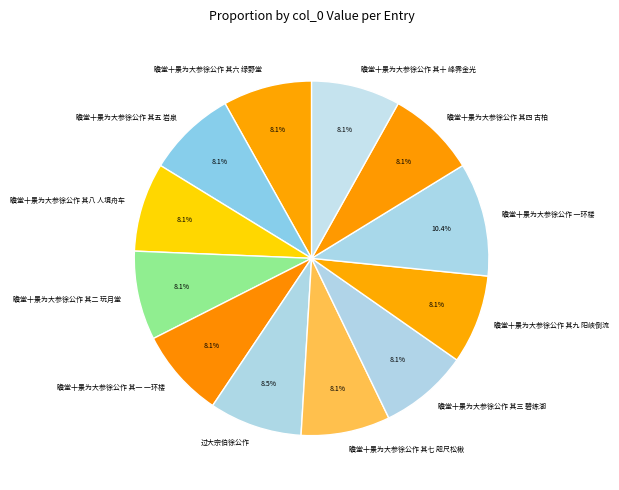

Approximately how many times larger is the value at 瞻堂十景为大参徐公作 其四 古柏 compared to 瞻堂十景为大参徐公作 其二 玩月堂?

1.0